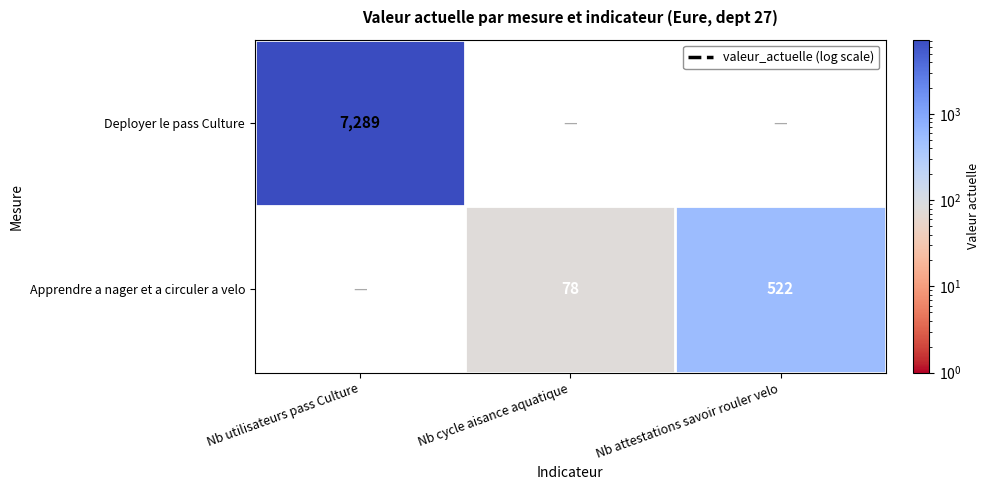

The value of Apprendre a nager et a circuler a velo at Nb cycle aisance aquatique is 78. True or false?

True